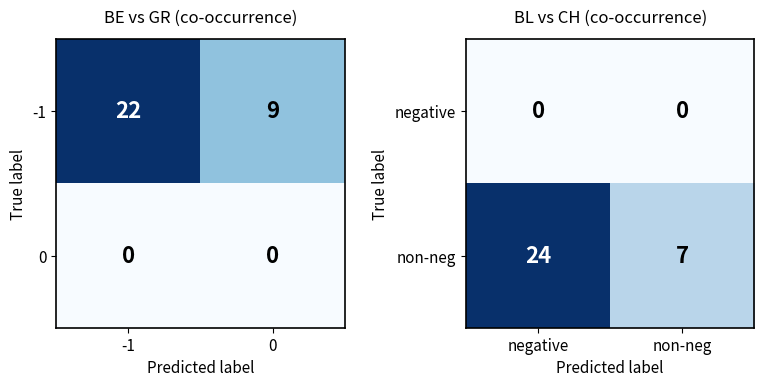

Read the non-neg value at non-neg, to the nearest 5.

5